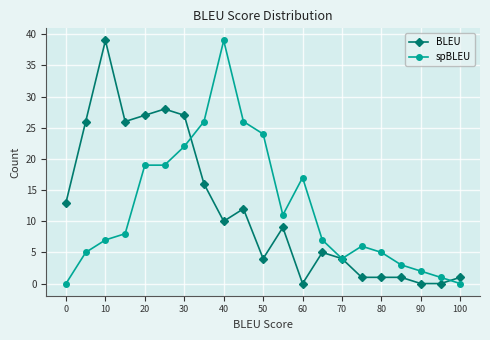

True or false: spBLEU has more than 2 interior local peaks.

True